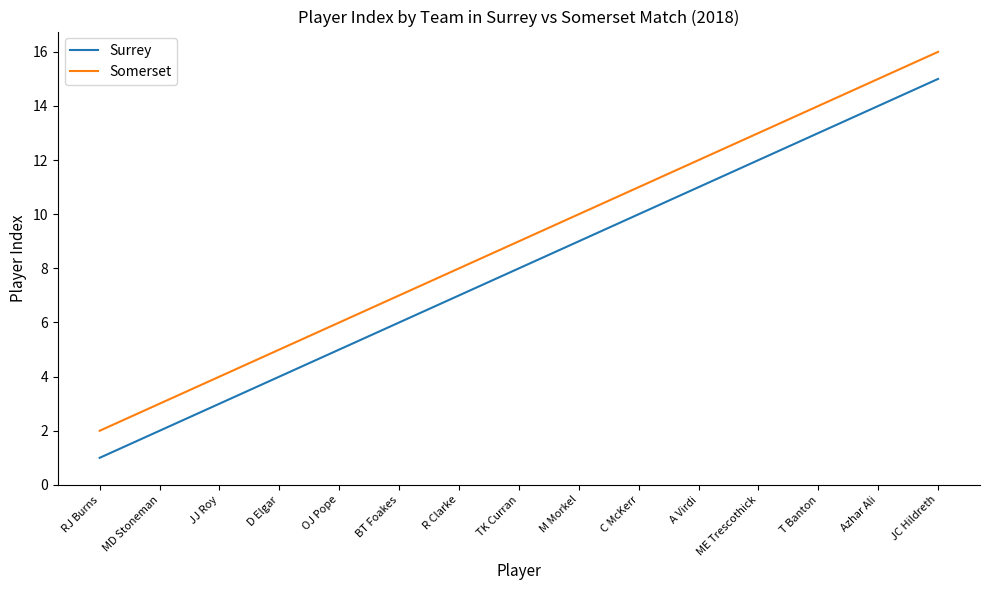

Rank the categories by Somerset value from highest to lowest.

JC Hildreth, Azhar Ali, T Banton, ME Trescothick, A Virdi, C McKerr, M Morkel, TK Curran, R Clarke, BT Foakes, OJ Pope, D Elgar, JJ Roy, MD Stoneman, RJ Burns